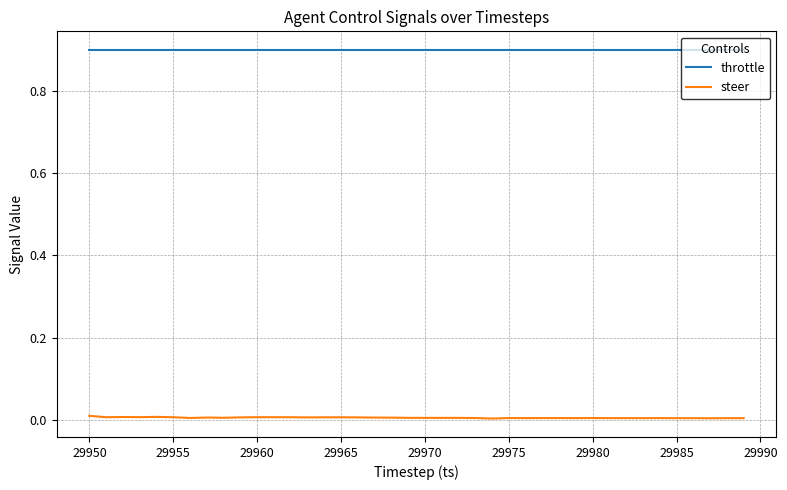

What is the greatest value displayed?

0.9